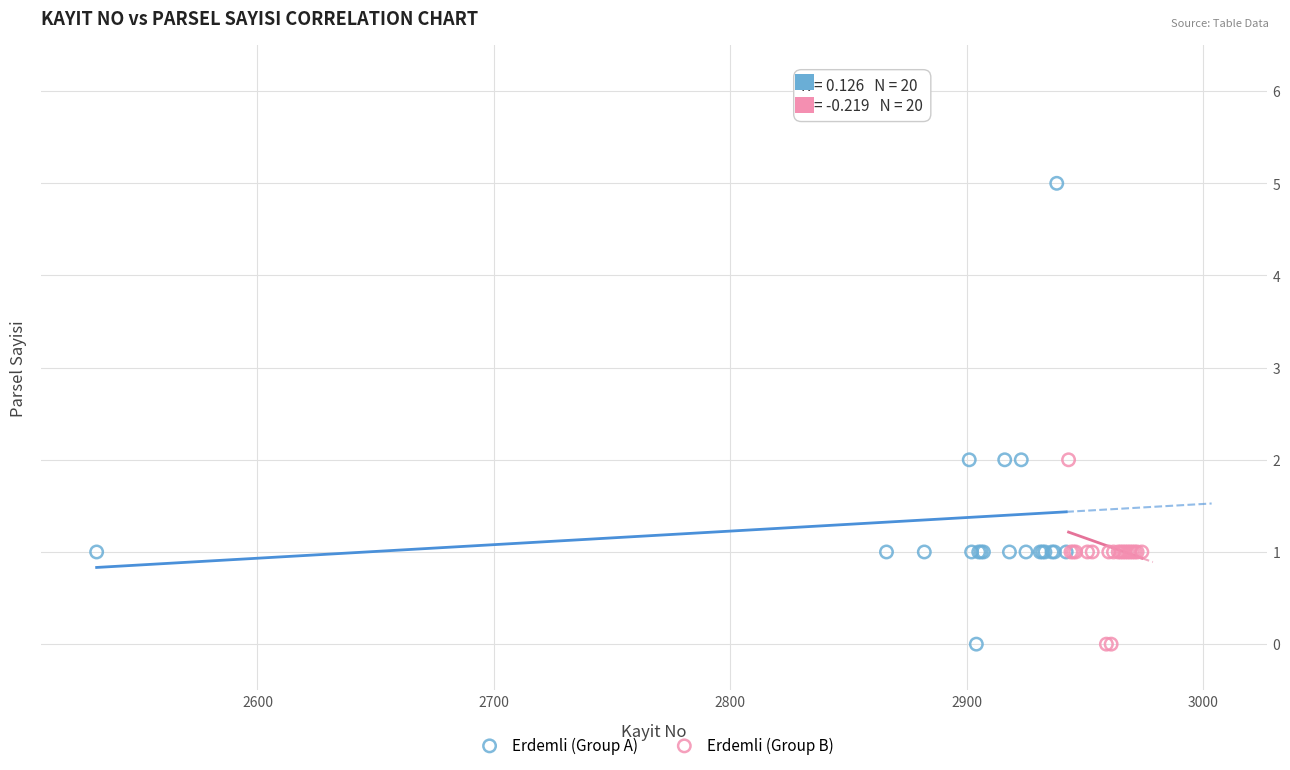

Which series reaches the maximum Y coordinate?

Erdemli (Group A)